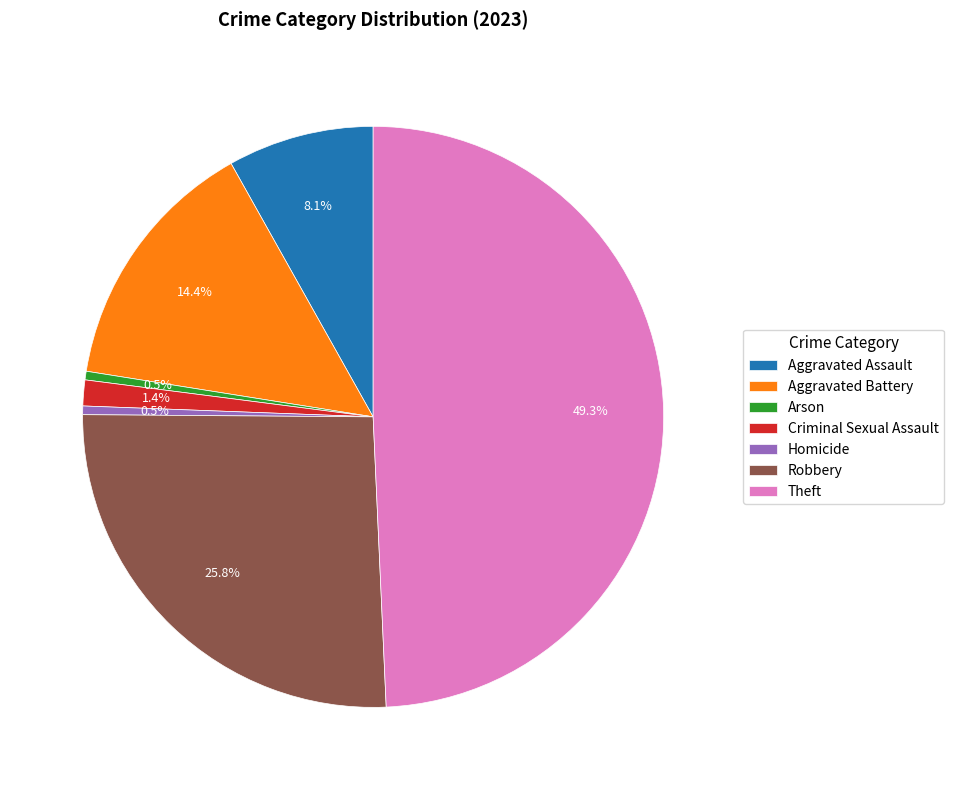

Does any single category account for the majority?

No